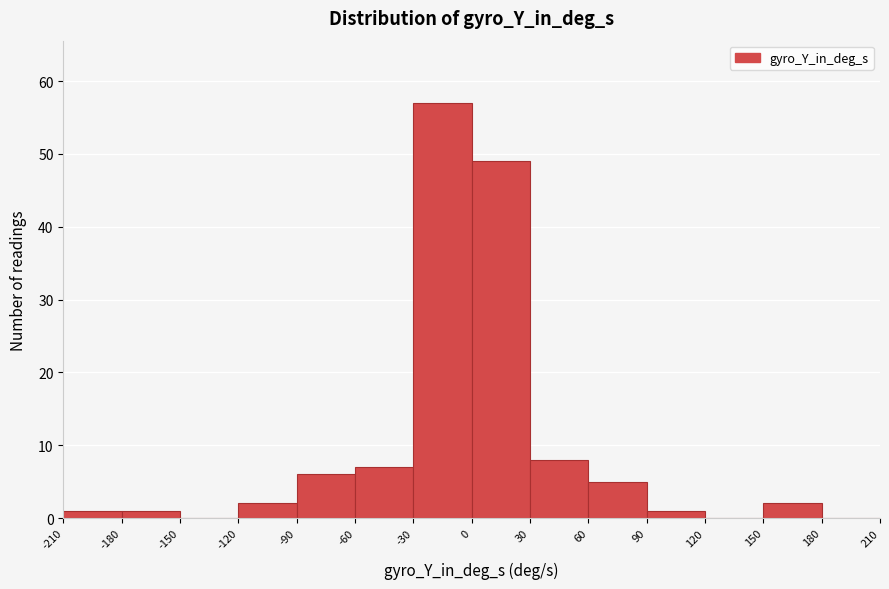

Reading left to right, transcribe this chart: for each bar, give the range it covers on the x-axis and its height. The values are not printed on the chart, so give them approximately, as read against the axis.

-210 to -180: 1
-180 to -150: 1
-150 to -120: 0
-120 to -90: 2
-90 to -60: 6
-60 to -30: 7
-30 to 0: 57
0 to 30: 49
30 to 60: 8
60 to 90: 5
90 to 120: 1
120 to 150: 0
150 to 180: 2
180 to 210: 0